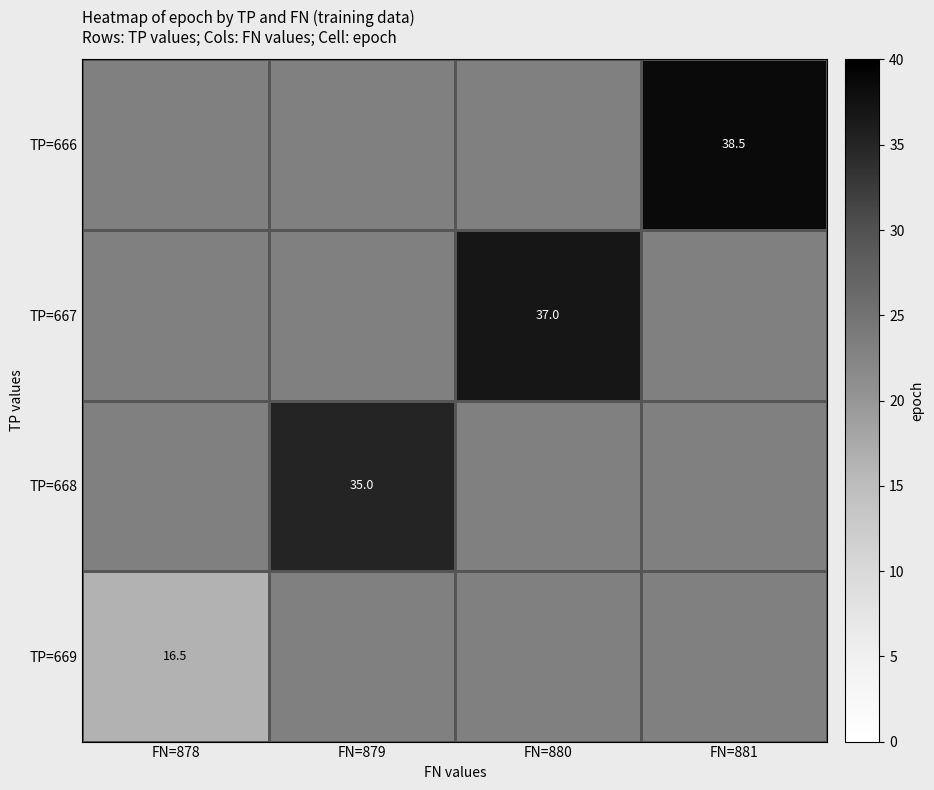

The value of TP=667 at FN=880 is 37.0. True or false?

True